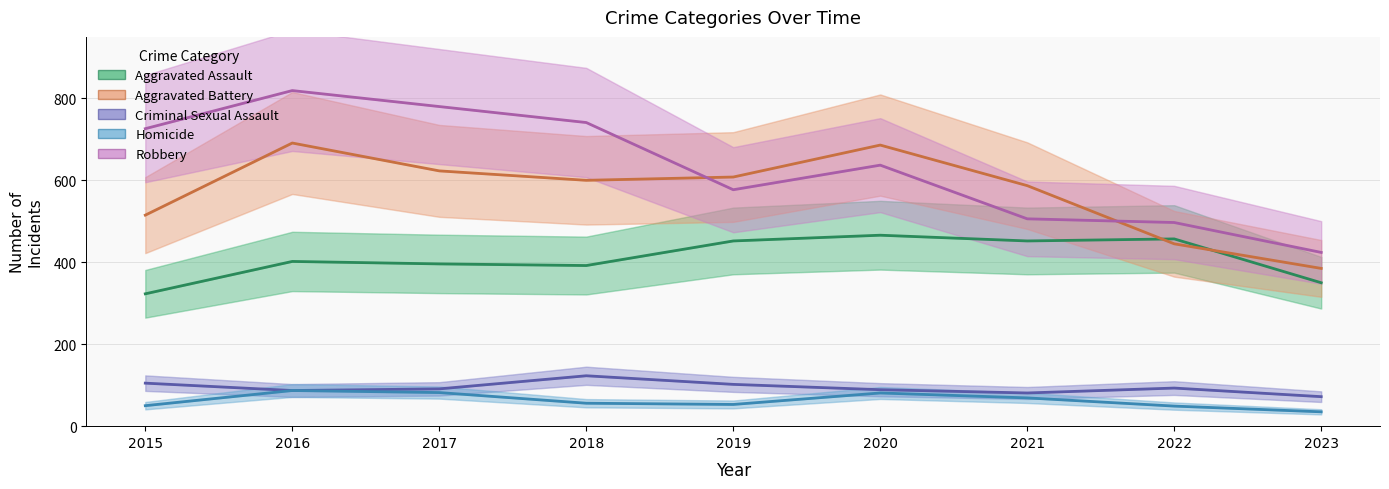

What is the difference between the maximum and minimum values in the Aggravated Assault series?

143